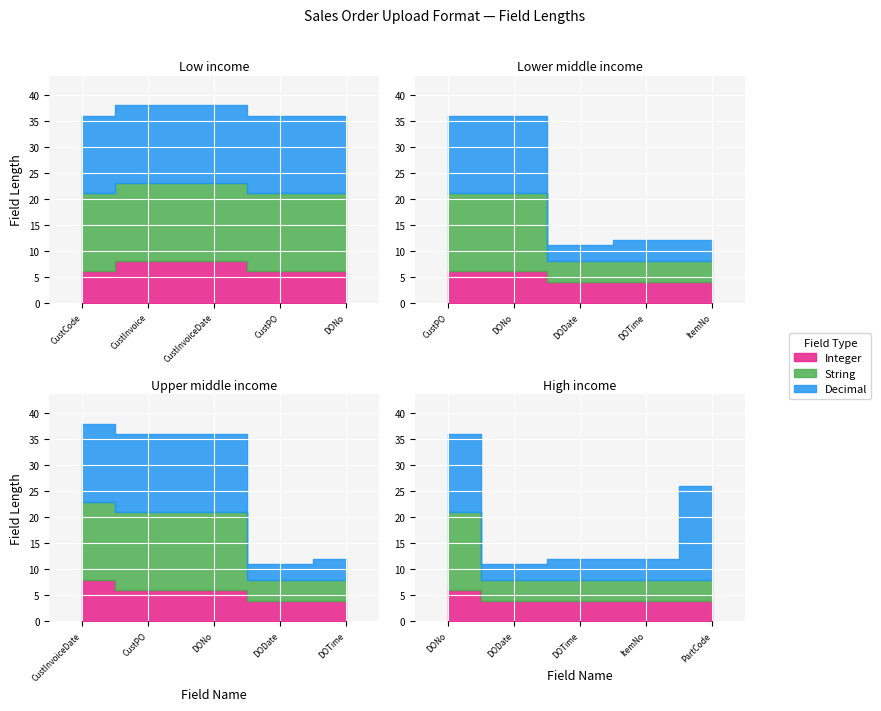

How many lines are shown in the chart?

3